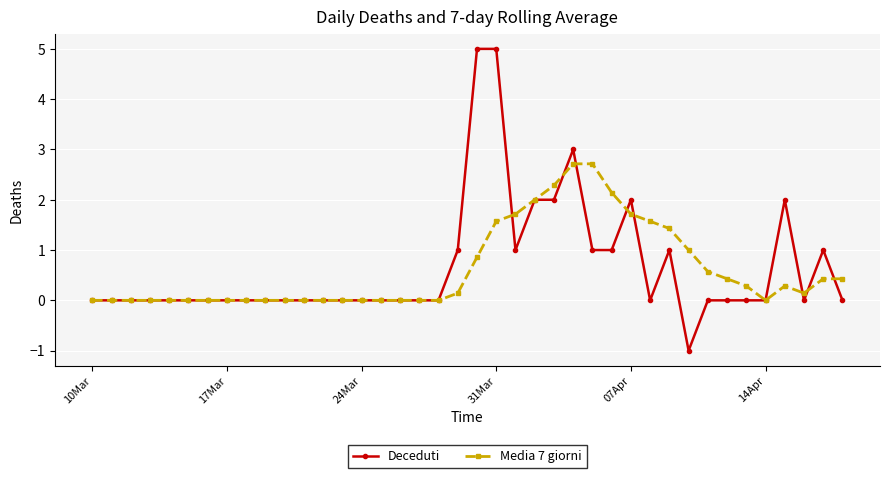

List the series in order of their peak value, lowest first.

Media 7 giorni, Deceduti